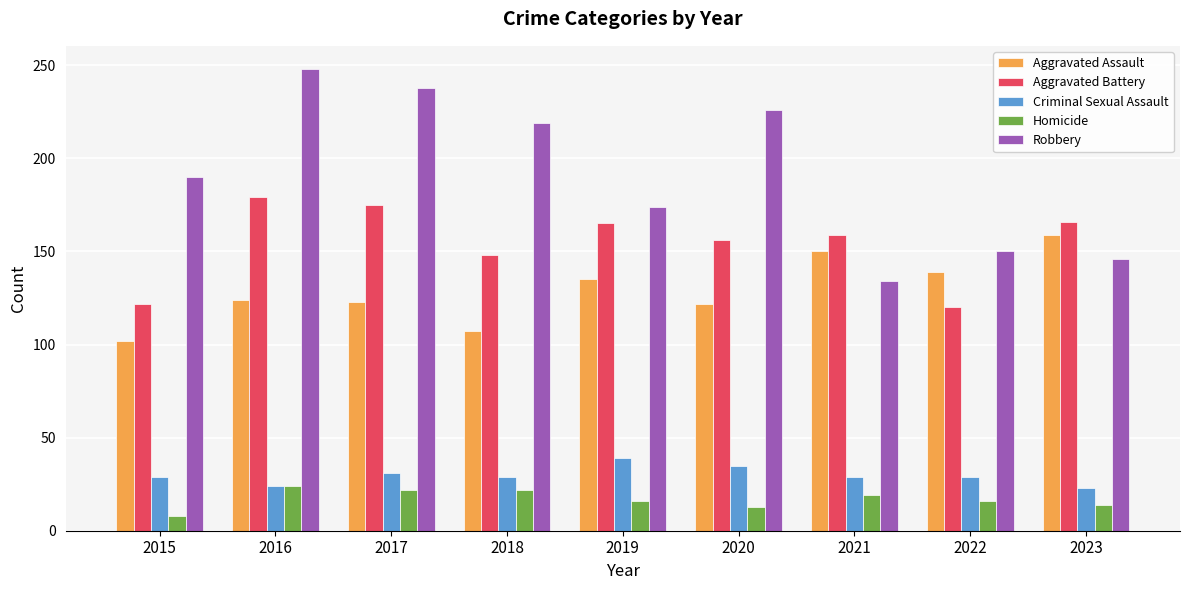

At how many categories does at least one series exceed 209?

4